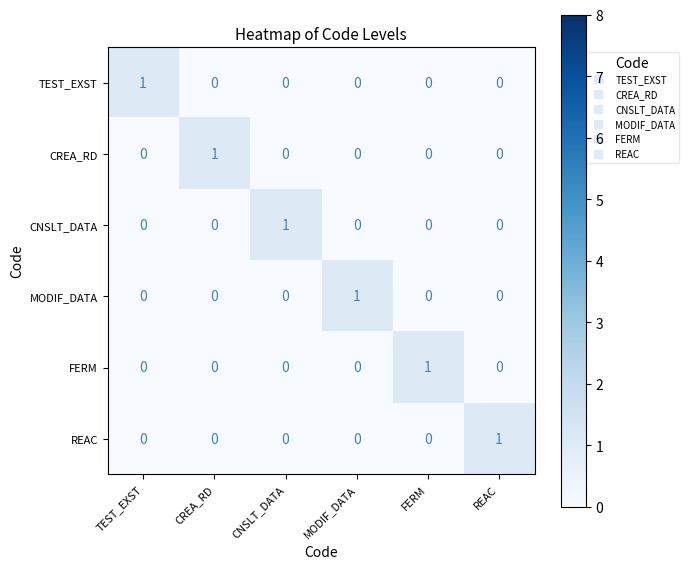

The CNSLT_DATA series shows 0 at TEST_EXST. True or false?

True